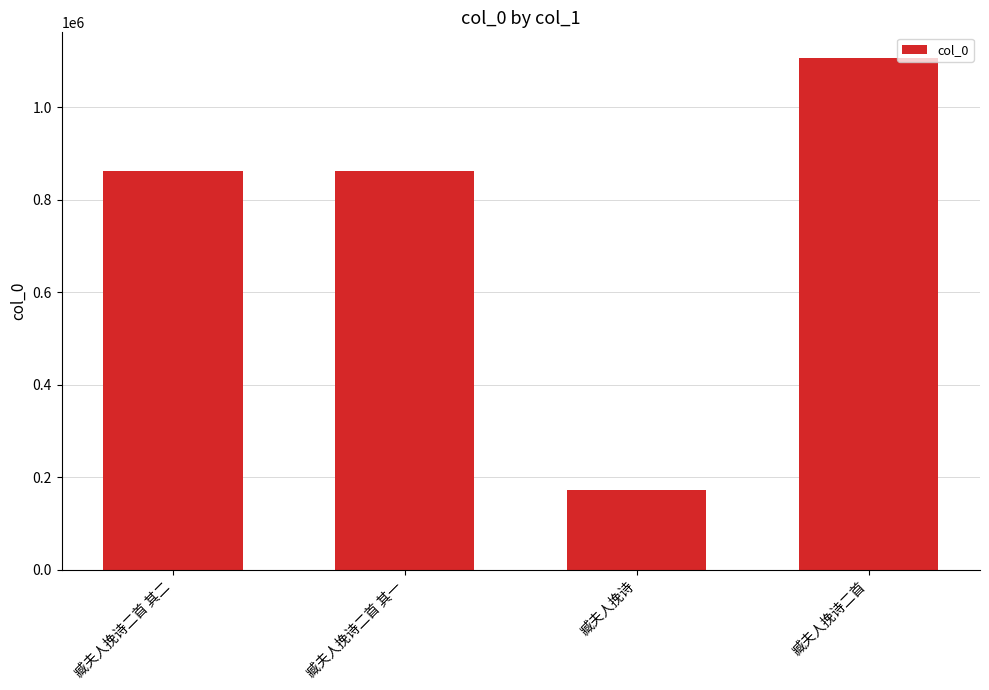

Between 臧夫人挽诗二首 其二 and 臧夫人挽诗二首, which is larger?

臧夫人挽诗二首